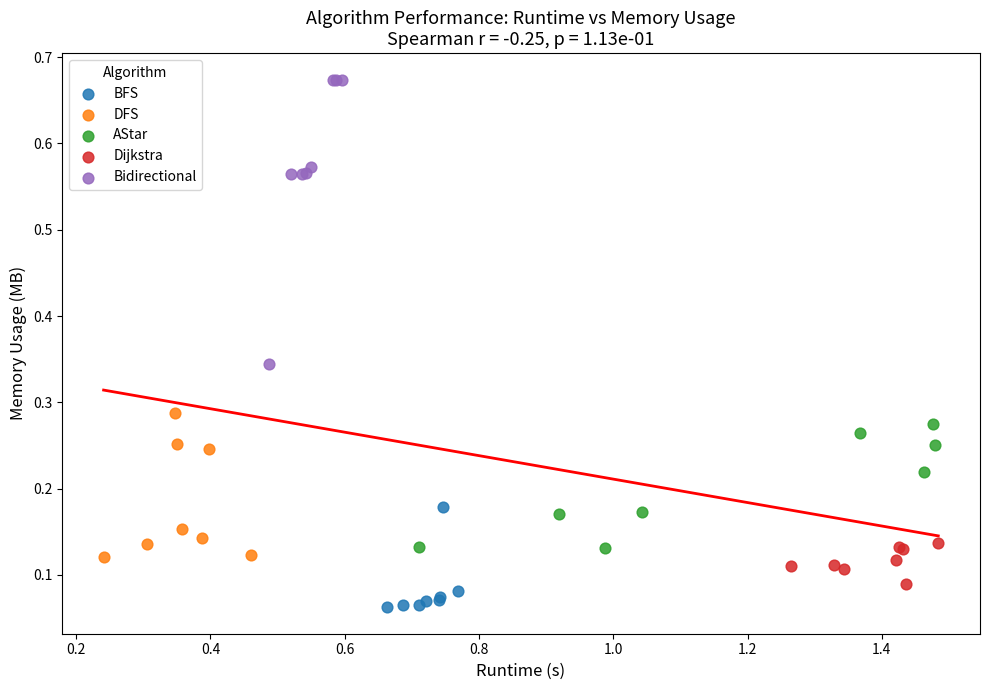

What are all the series names shown in the legend?

BFS, DFS, AStar, Dijkstra, Bidirectional